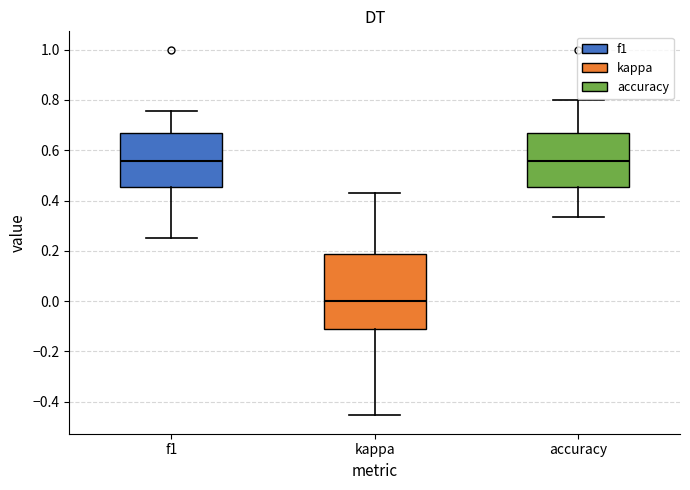

Where does the upper whisker of the box for accuracy end on the y-axis? The values are not printed on the chart, so give them approximately, as read against the axis.

0.80